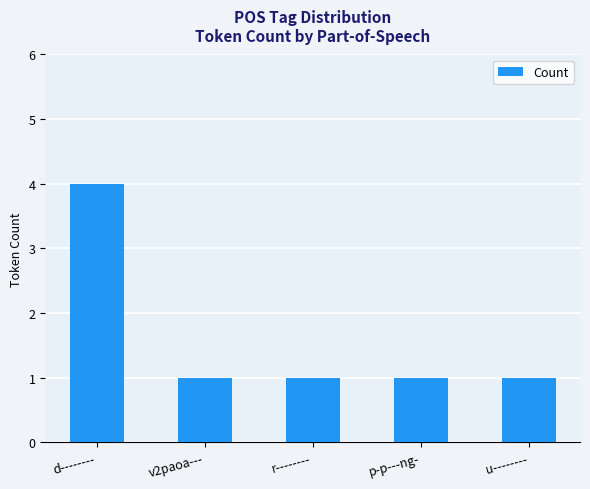

Does the chart contain any negative values?

No